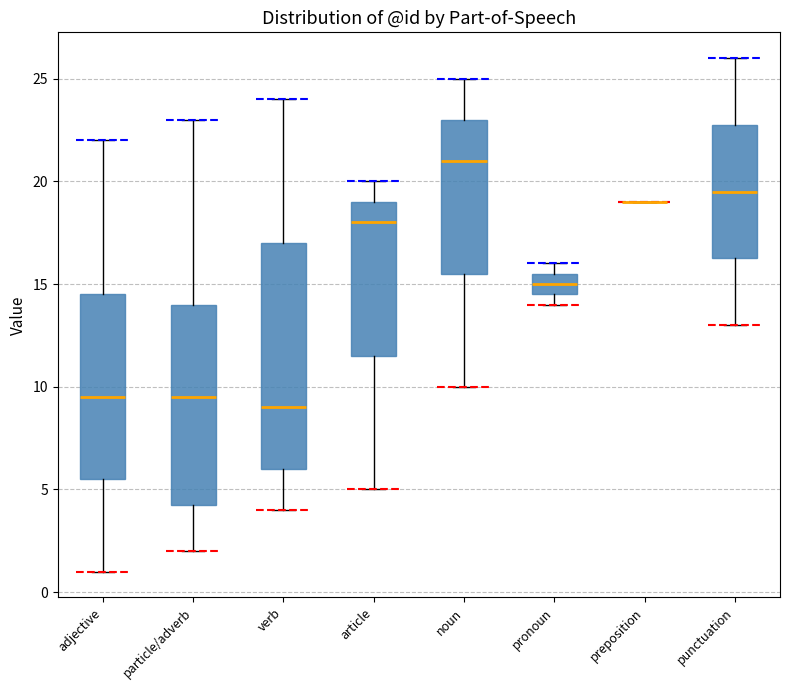

Comparing the boxes themselves (not the whiskers), which one is the tallest?

verb